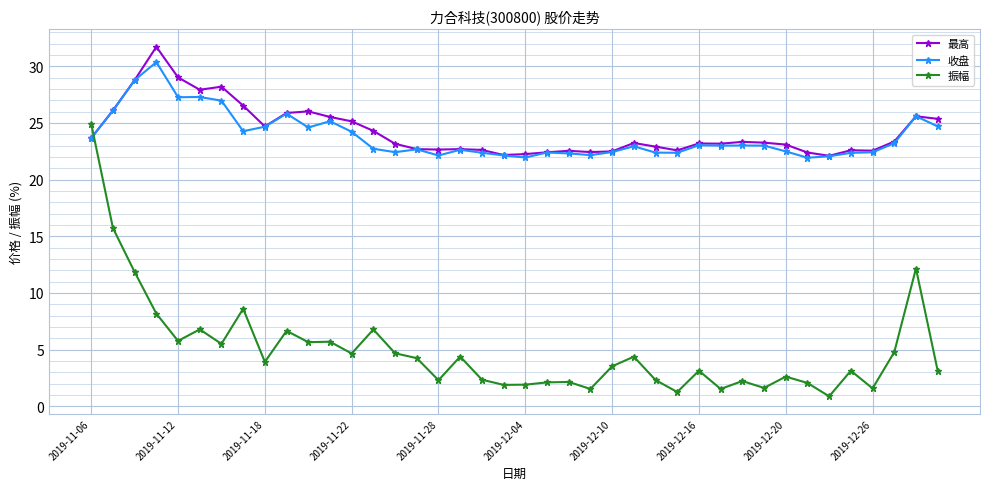

At how many categories does at least one series exceed 13?

40